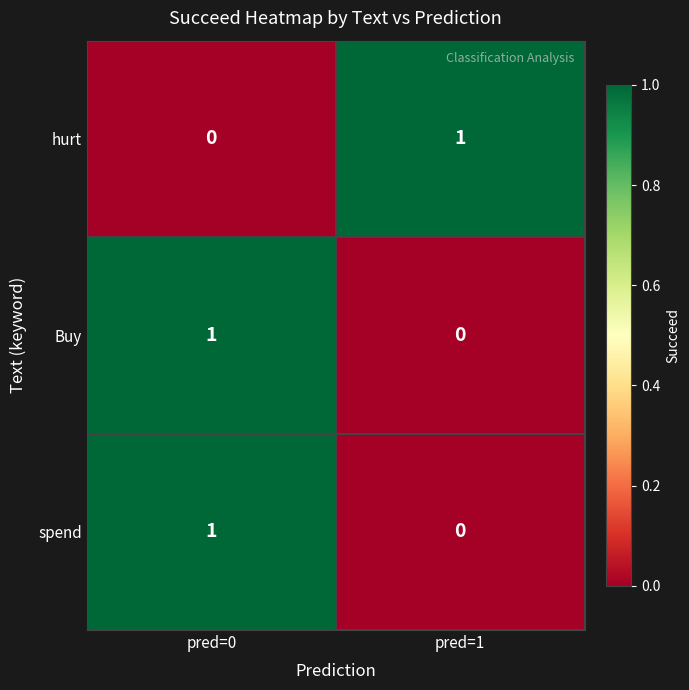

Reading right to left, what are all the values shown in this chart?

hurt: pred=1=1	pred=0=0
Buy: pred=1=0	pred=0=1
spend: pred=1=0	pred=0=1